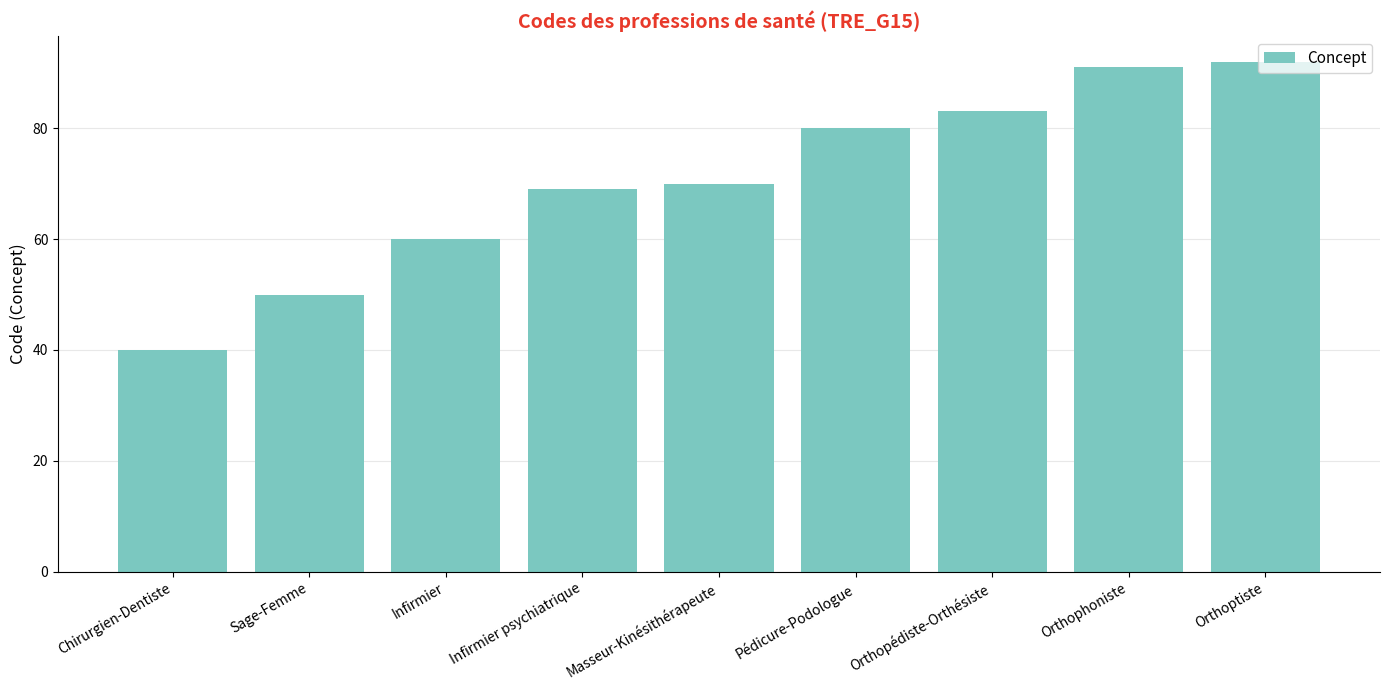

What position from the right is Orthophoniste?

2